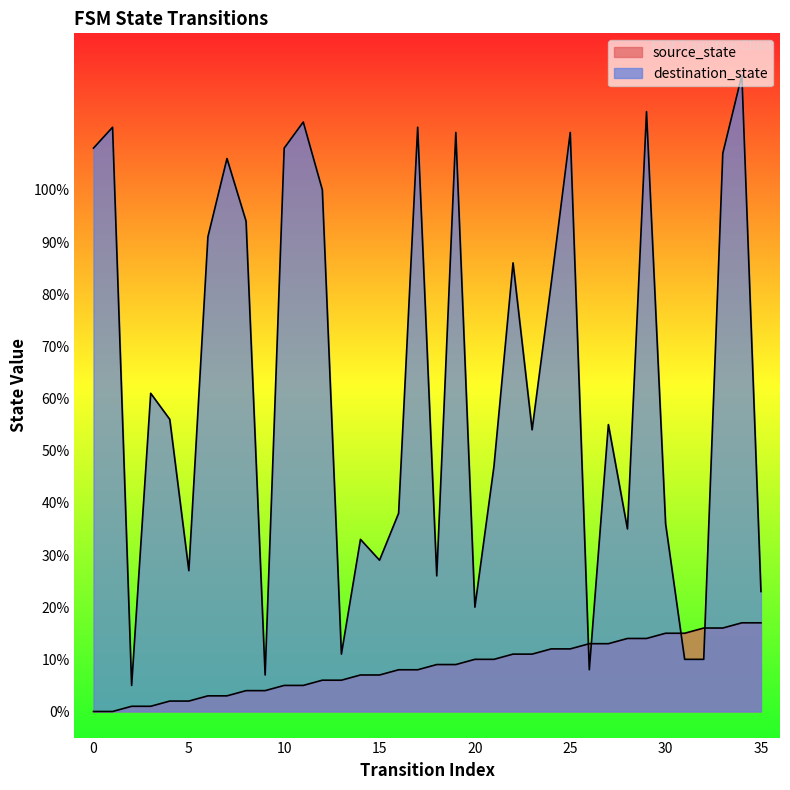

At how many categories does at least one series exceed 54?

19